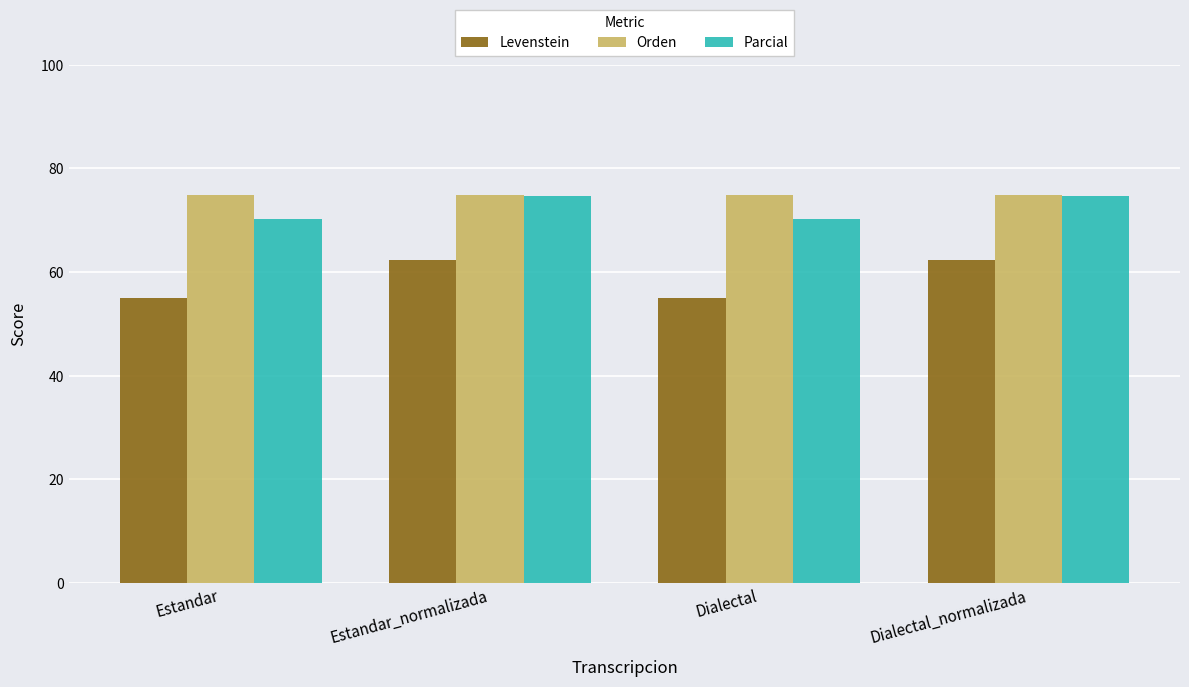

Rank the series at Dialectal from lowest to highest value.

Levenstein, Parcial, Orden